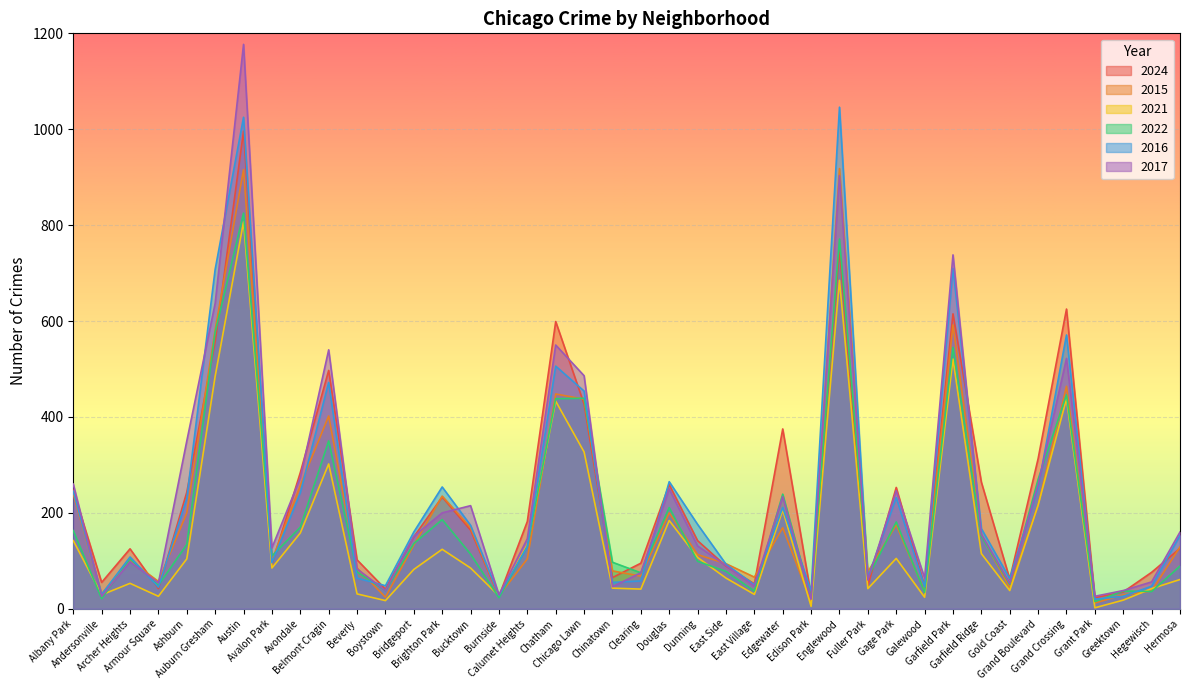

Where does the 2015 series first go above 129?

Albany Park